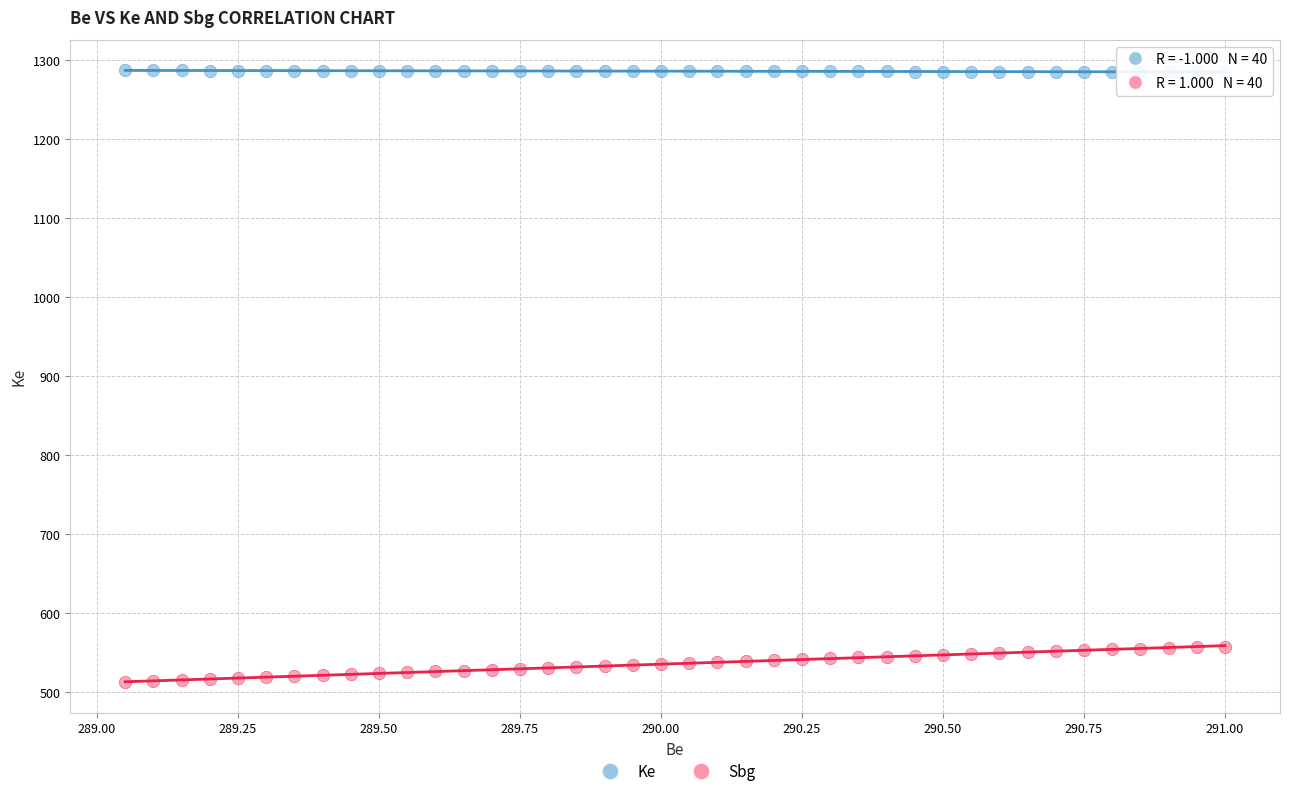

Across all data points, what is the range of X values (max minus min)?

1.9